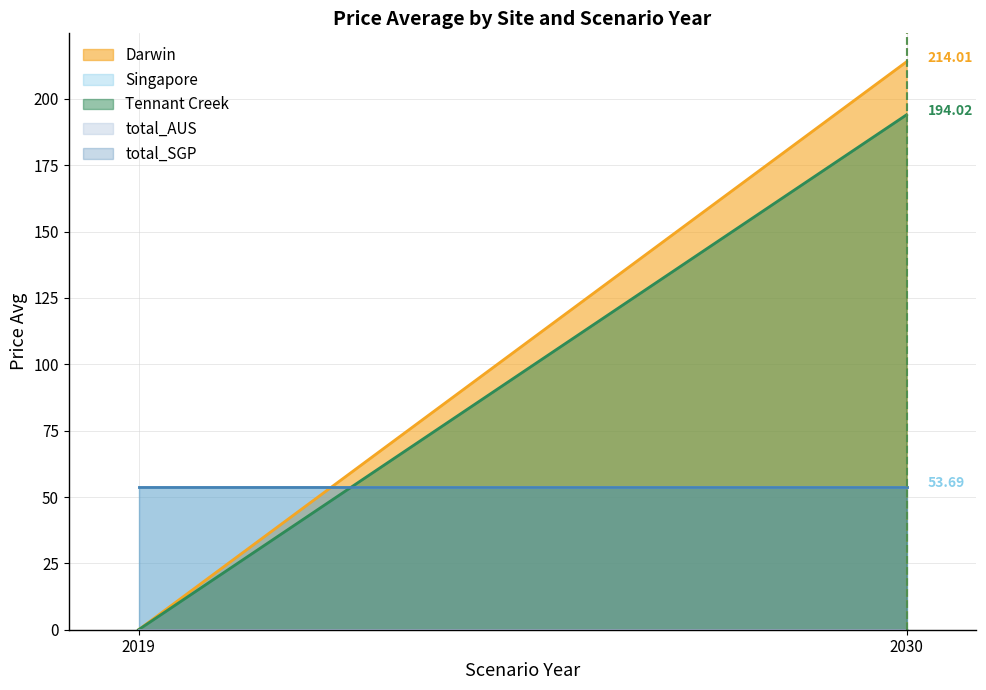

Which category has the lowest value in the Singapore series?

2019